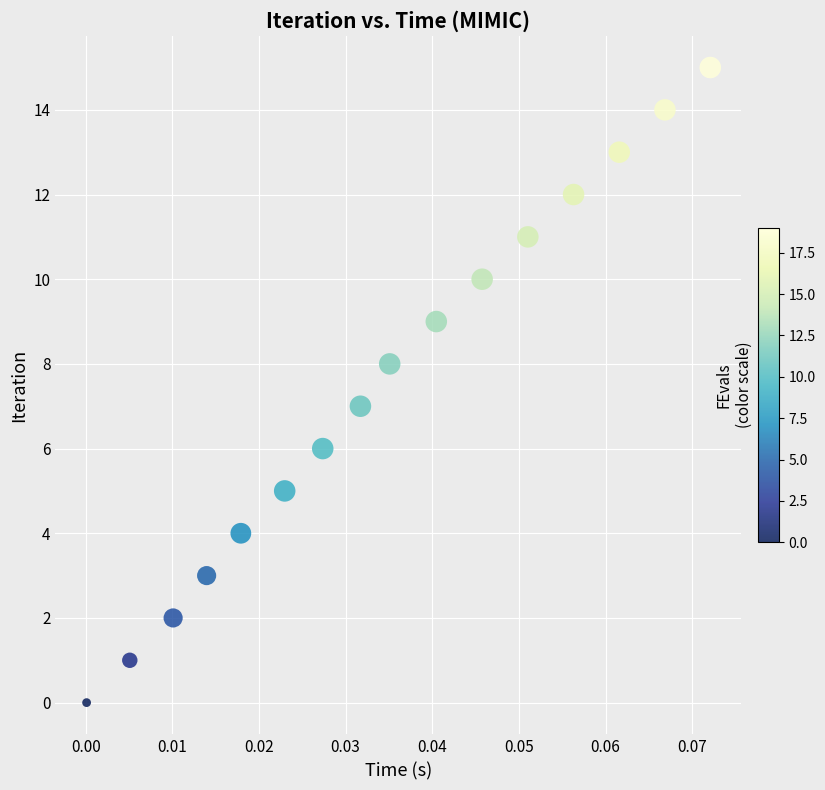

What is the range of Y values (max minus min)?

15